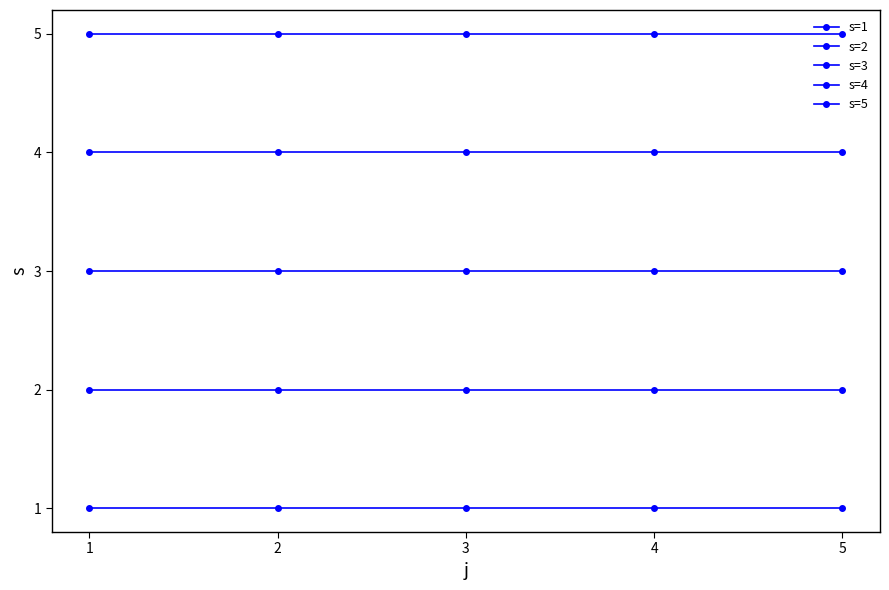

How many data points does each series have?

5